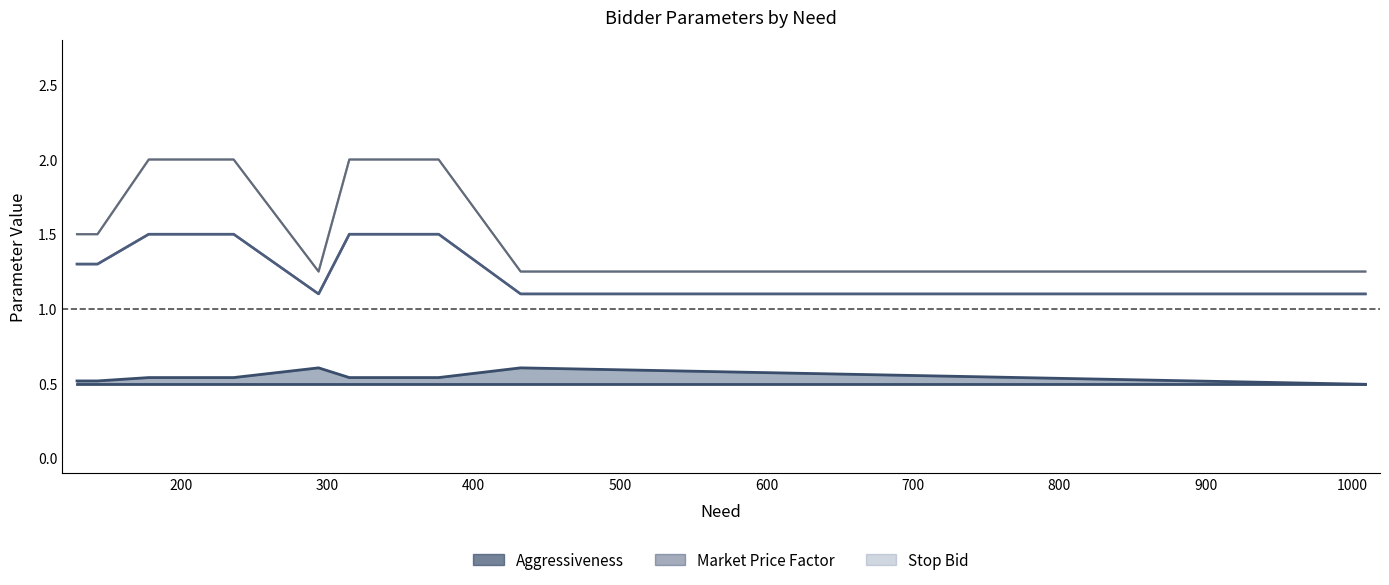

At how many categories does at least one series exceed 0?

10